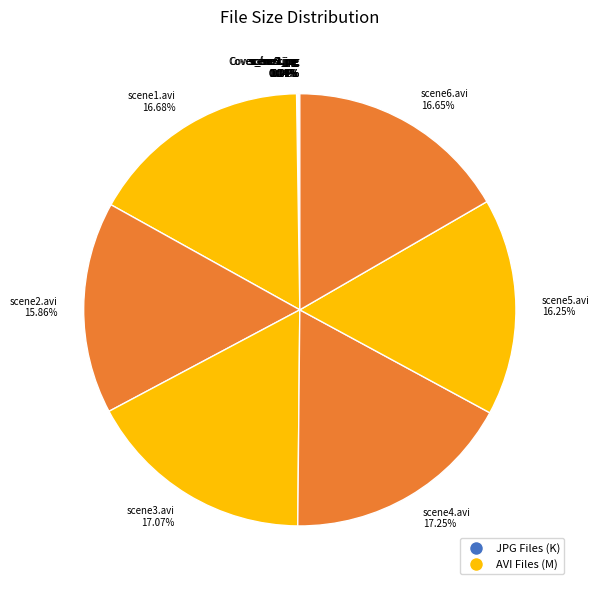

Which has a higher value, scene4.avi 17.25% or scene2.avi 15.86%?

scene4.avi 17.25%